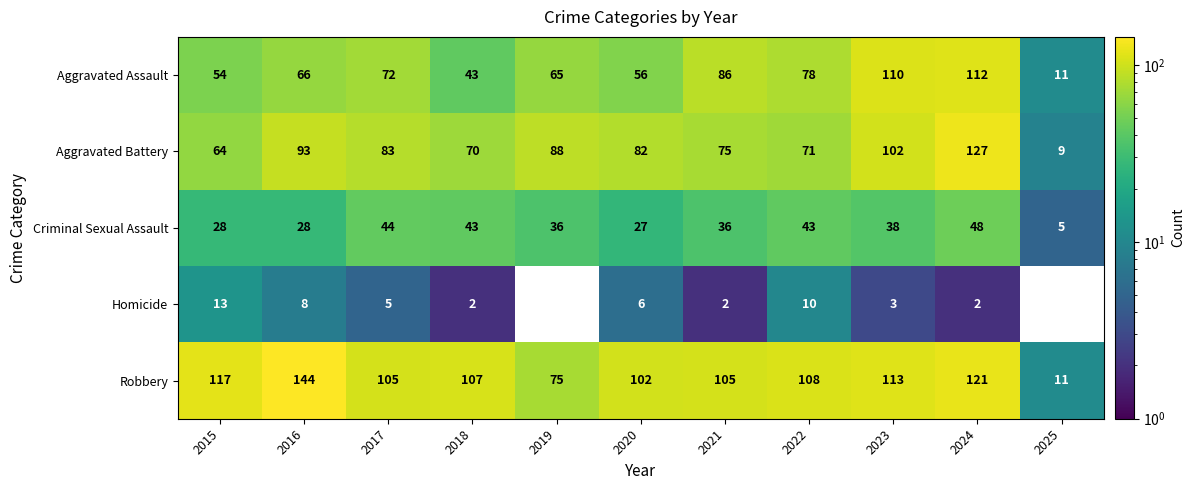

What is the sum of the Robbery values at 2019 and 2024?

196